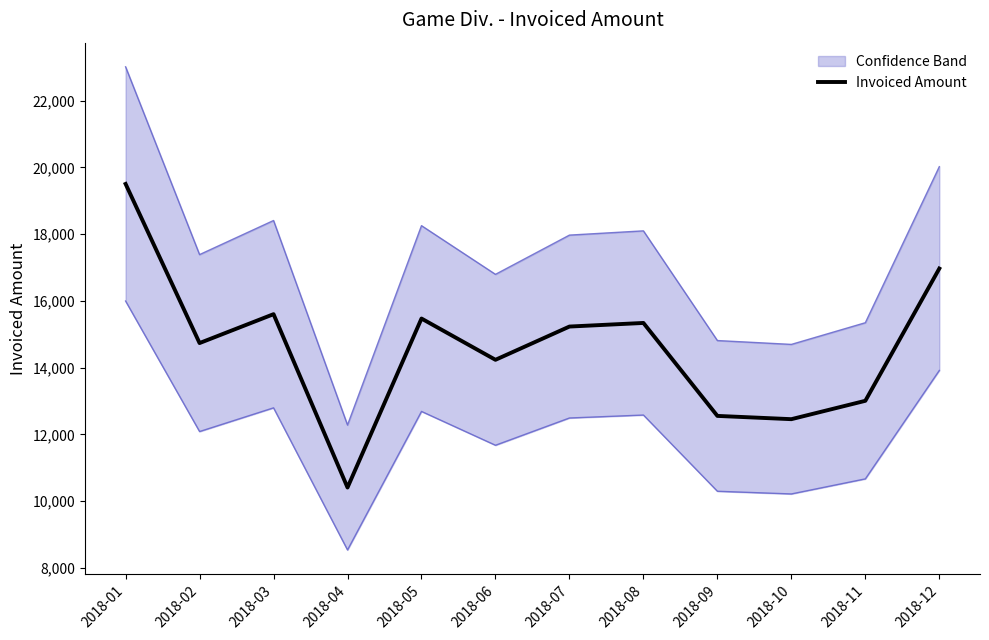

Rank the categories by value from highest to lowest.

2018-01, 2018-12, 2018-03, 2018-05, 2018-08, 2018-07, 2018-02, 2018-06, 2018-11, 2018-09, 2018-10, 2018-04